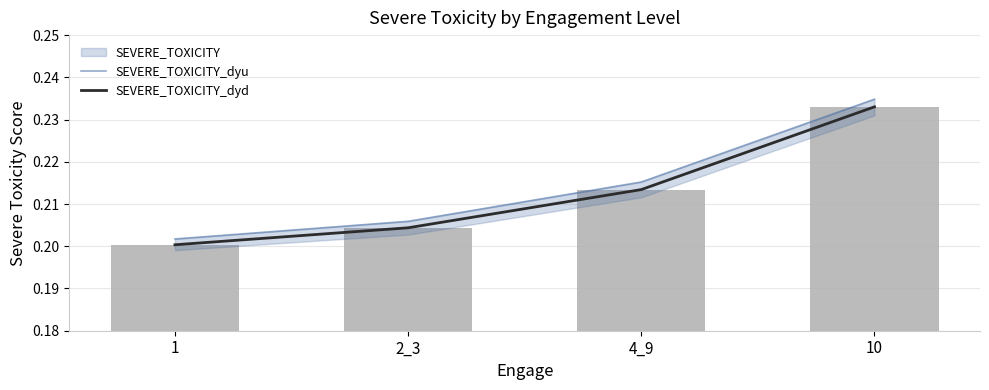

The SEVERE_TOXICITY_dyd series shows 0.2 at 4_9. True or false?

True